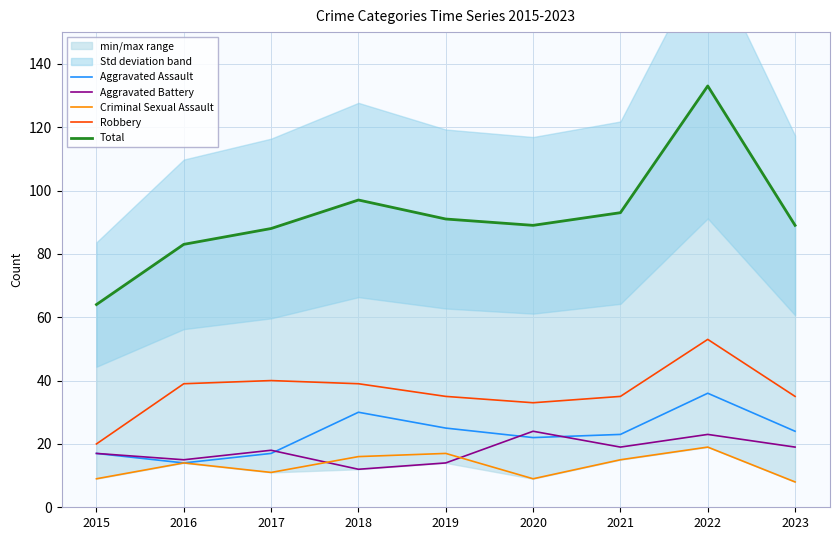

What are all the series names shown in the legend?

Aggravated Assault, Aggravated Battery, Criminal Sexual Assault, Robbery, Total